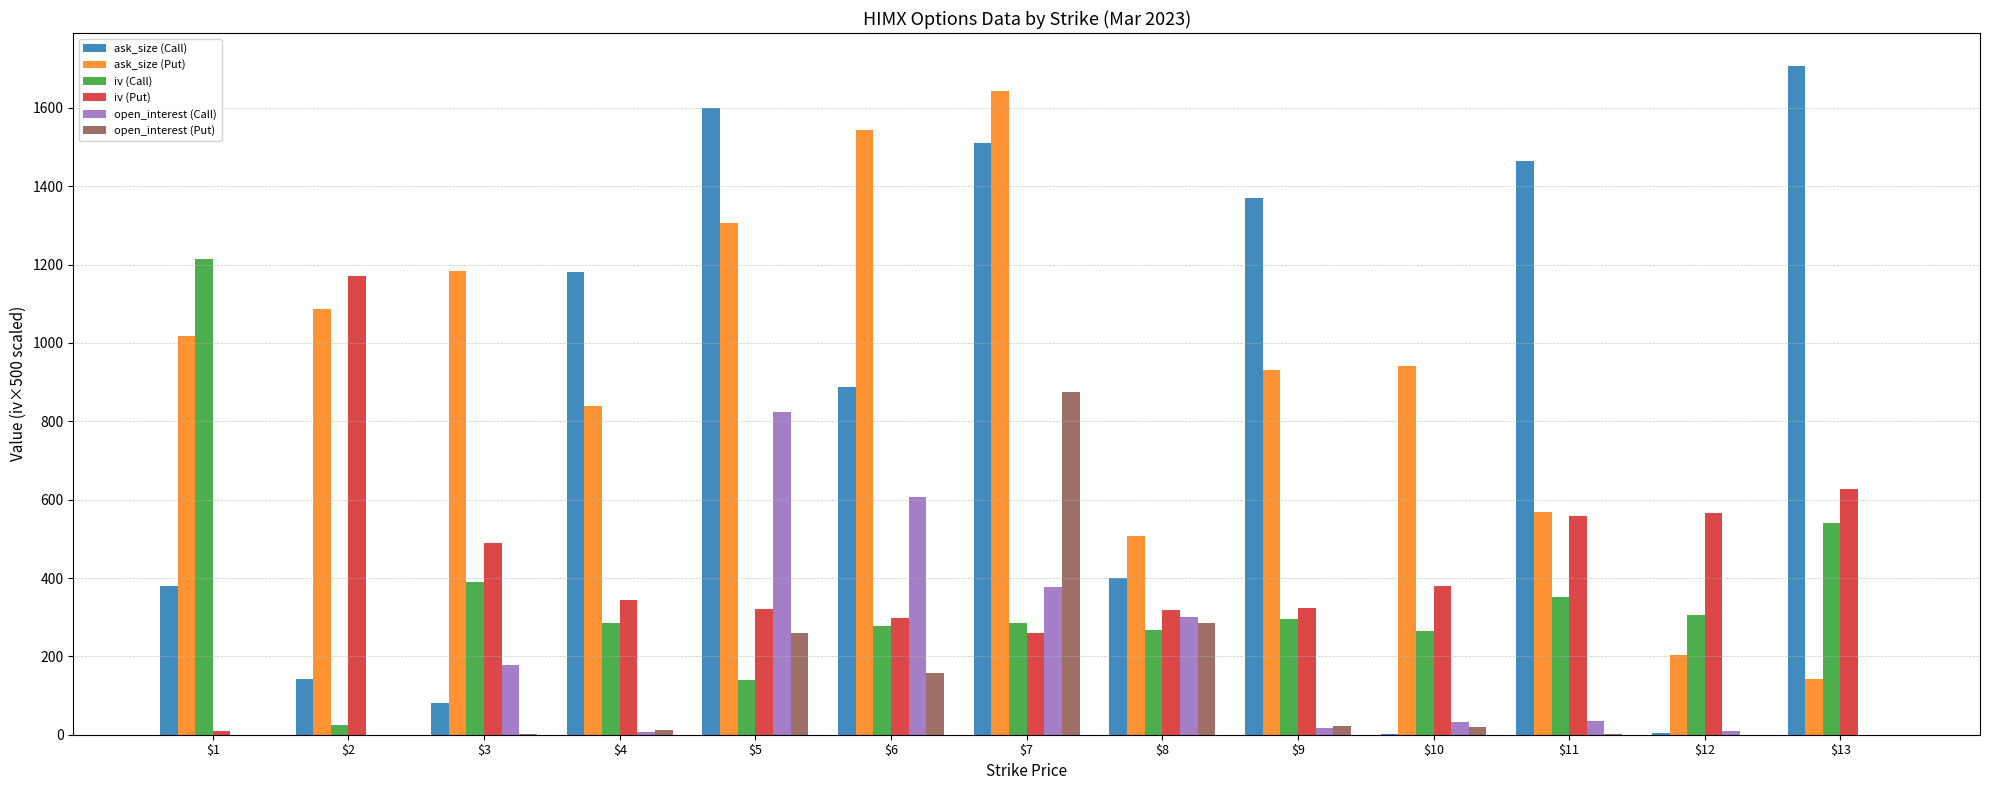

What is the highest value of the open_interest (Put) series?

875.0